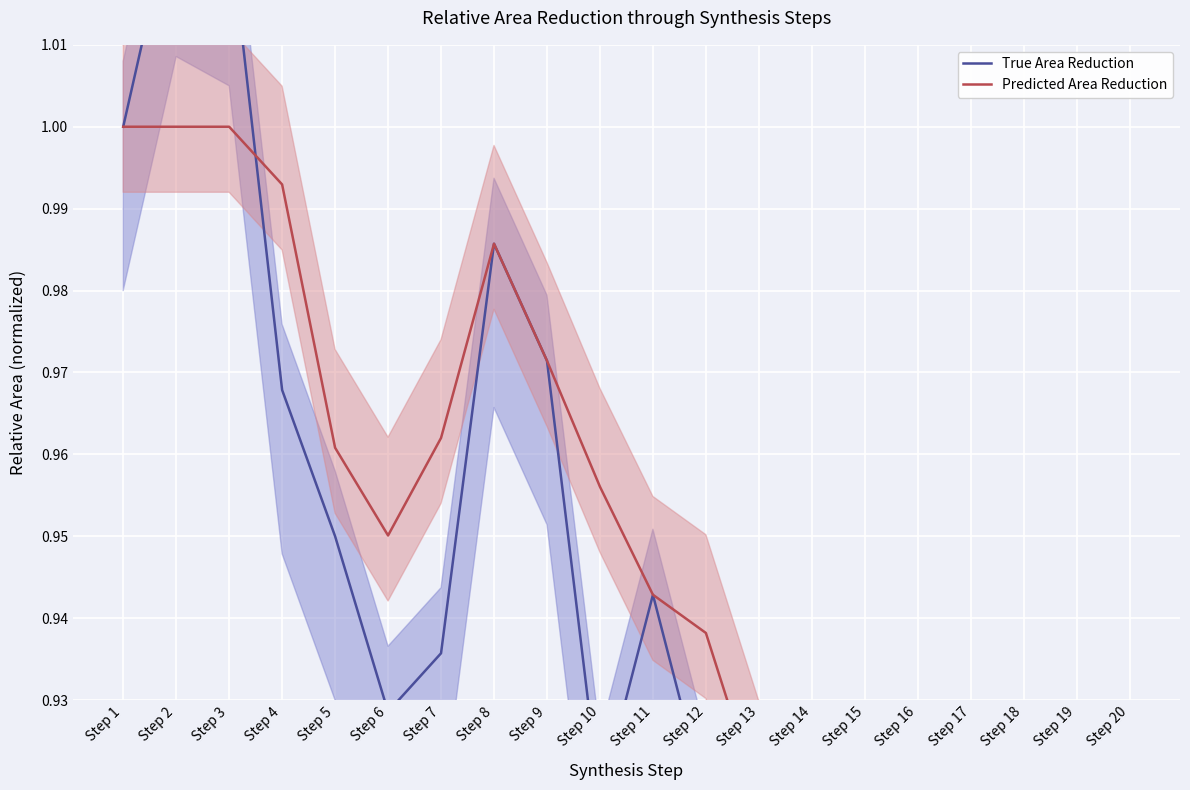

Reading right to left, list all the values displayed in this chart.

True Area Reduction: Step 20=0.8	Step 19=0.8	Step 18=0.8	Step 17=0.8	Step 16=0.8	Step 15=0.8	Step 14=0.9	Step 13=0.9	Step 12=0.9	Step 11=0.9	Step 10=0.9	Step 9=1.0	Step 8=1.0	Step 7=0.9	Step 6=0.9	Step 5=0.9	Step 4=1.0	Step 3=1.0	Step 2=1.0	Step 1=1.0
Predicted Area Reduction: Step 20=0.8	Step 19=0.8	Step 18=0.8	Step 17=0.8	Step 16=0.8	Step 15=0.9	Step 14=0.9	Step 13=0.9	Step 12=0.9	Step 11=0.9	Step 10=1.0	Step 9=1.0	Step 8=1.0	Step 7=1.0	Step 6=1.0	Step 5=1.0	Step 4=1.0	Step 3=1.0	Step 2=1.0	Step 1=1.0